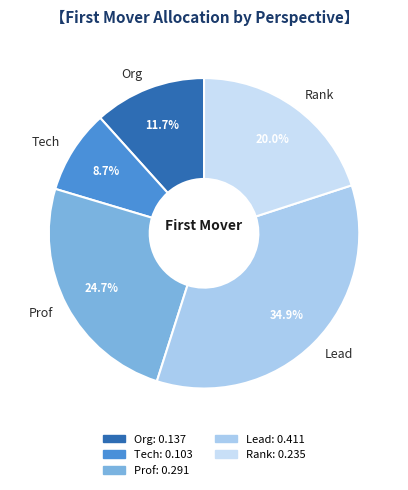

Does Org account for over 50% of the chart?

No